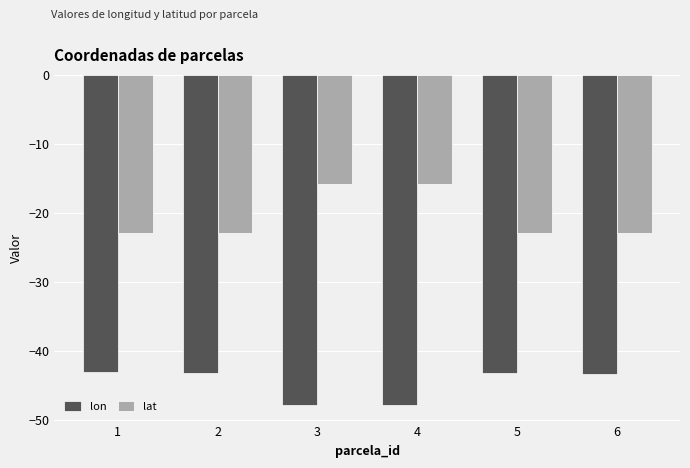

What is the greatest value displayed?

-15.8